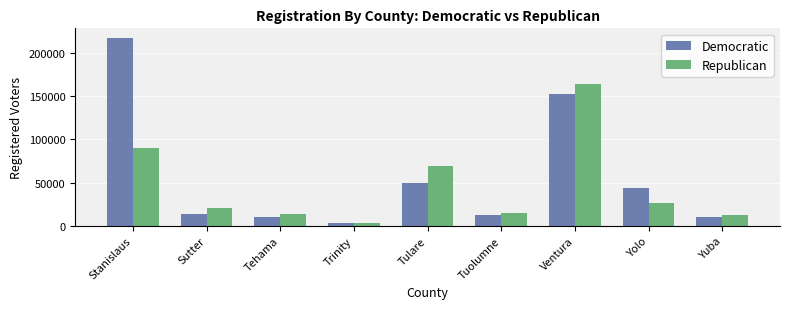

What is the label of the 2nd bar from the right?

Yolo